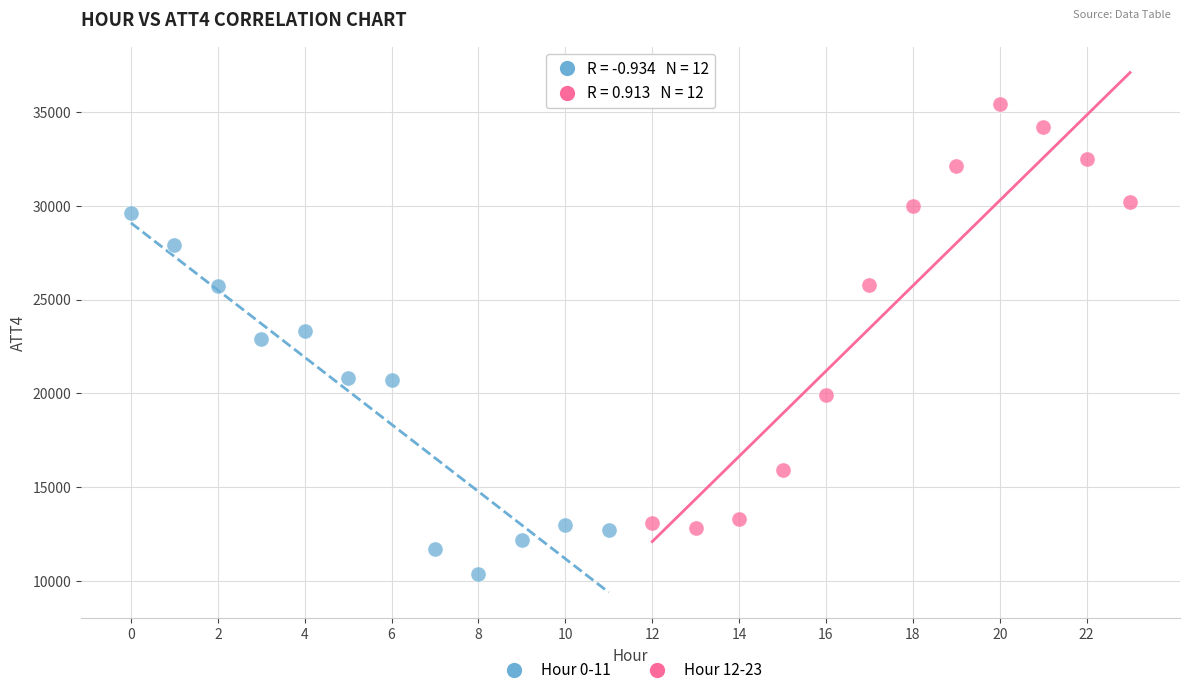

Which series reaches the maximum Y coordinate?

Hour 12-23